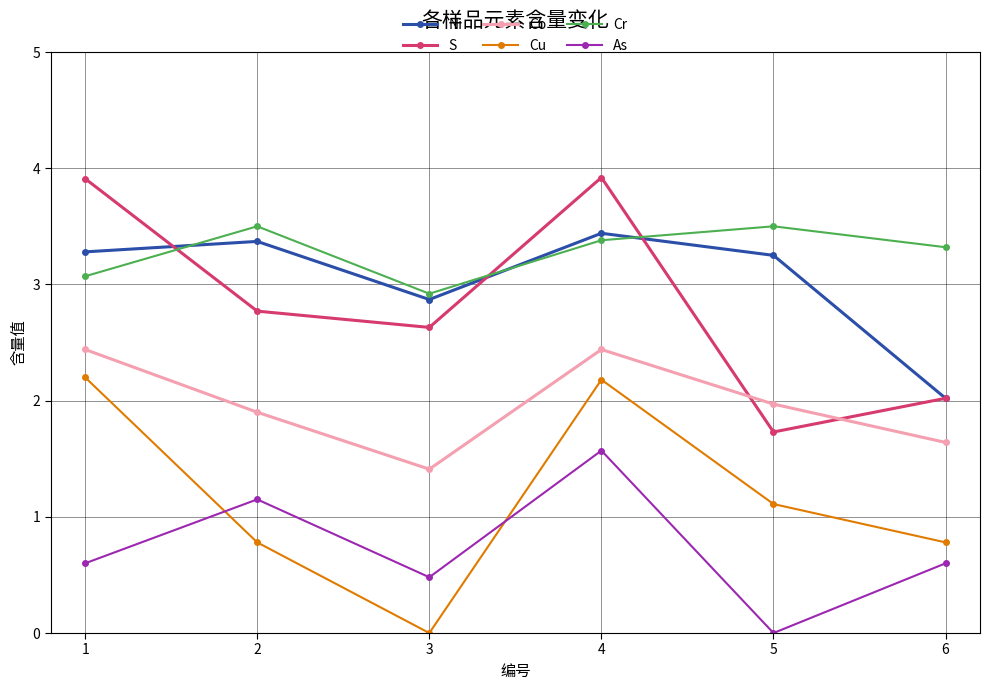

How many lines are shown in the chart?

6